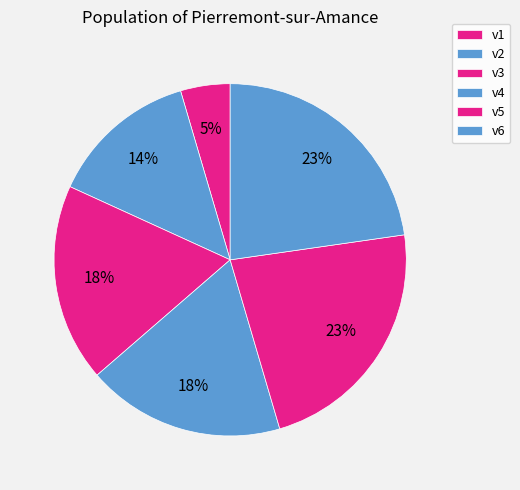

Count the number of slices in the pie.

6